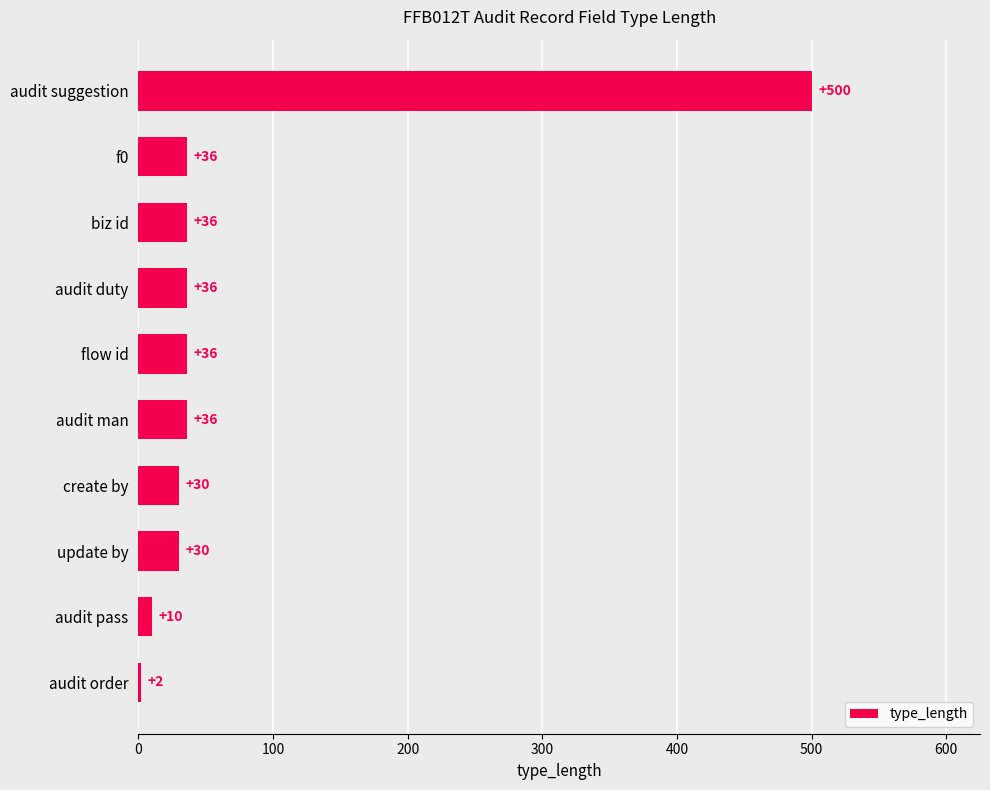

The chart shows a value of 36 at biz id. True or false?

True